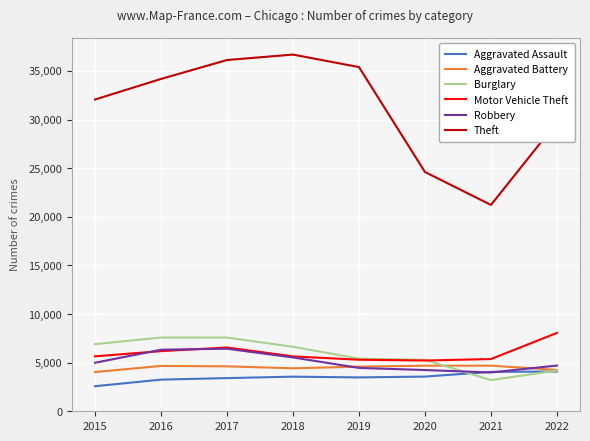

In Theft, how many points are lower than both neighbors (excluding endpoints)?

1